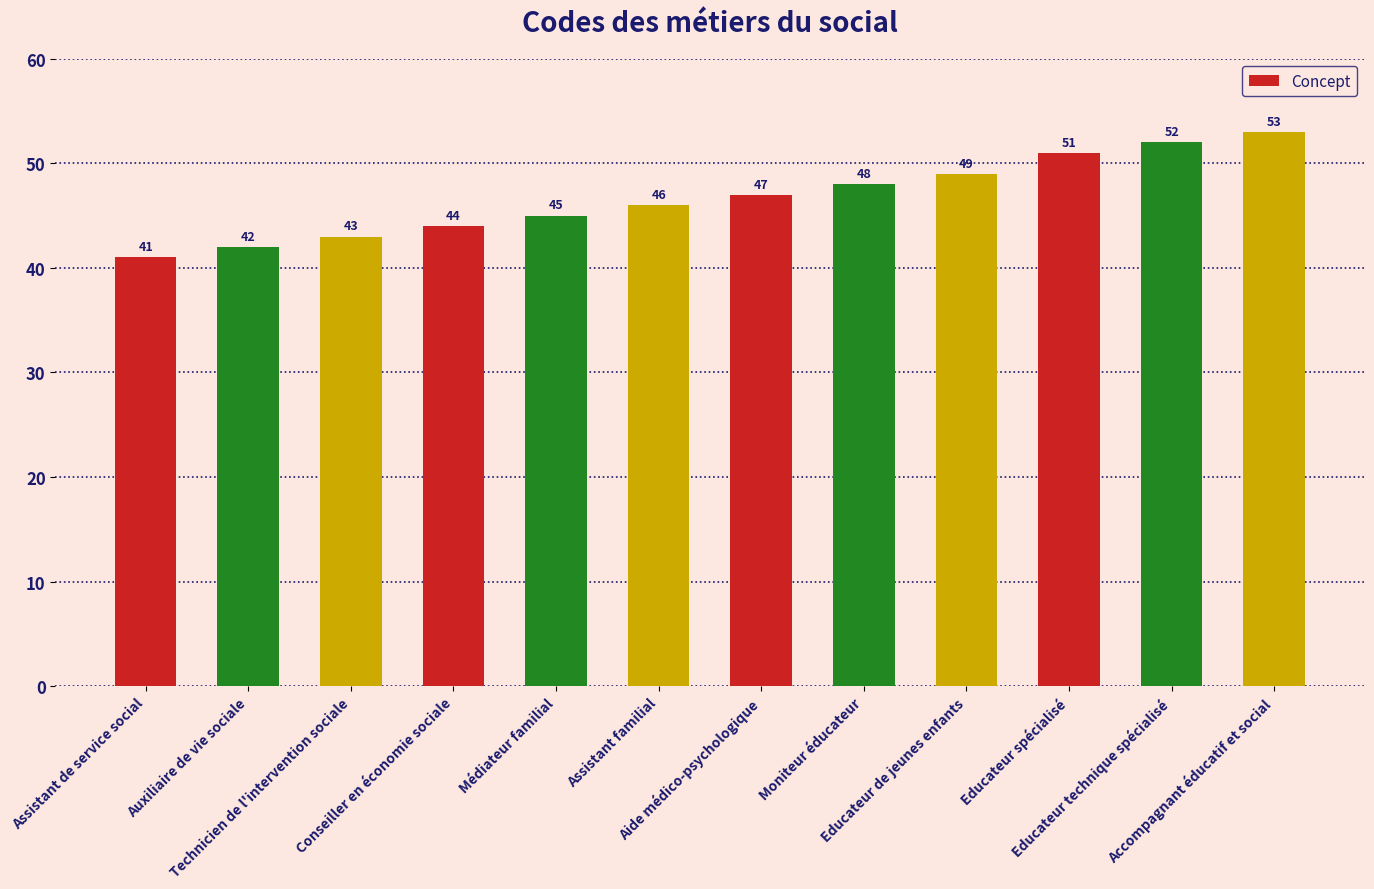

What is the average value?

47